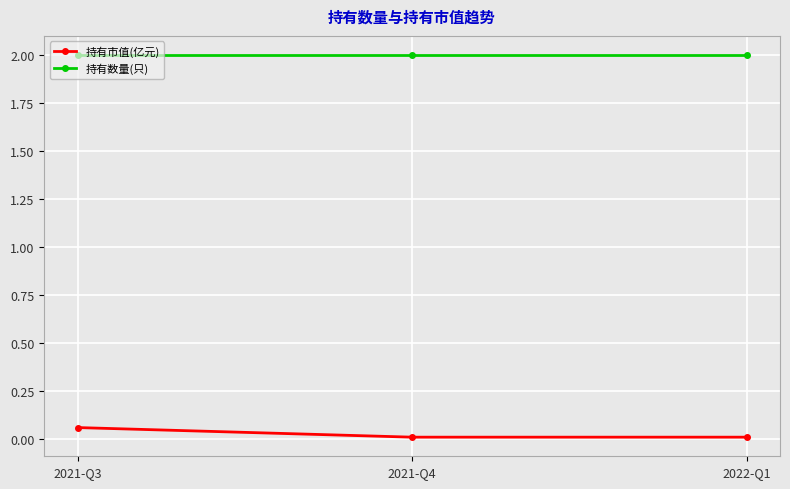

What is the difference between the highest and lowest values at 2021-Q4?

2.0